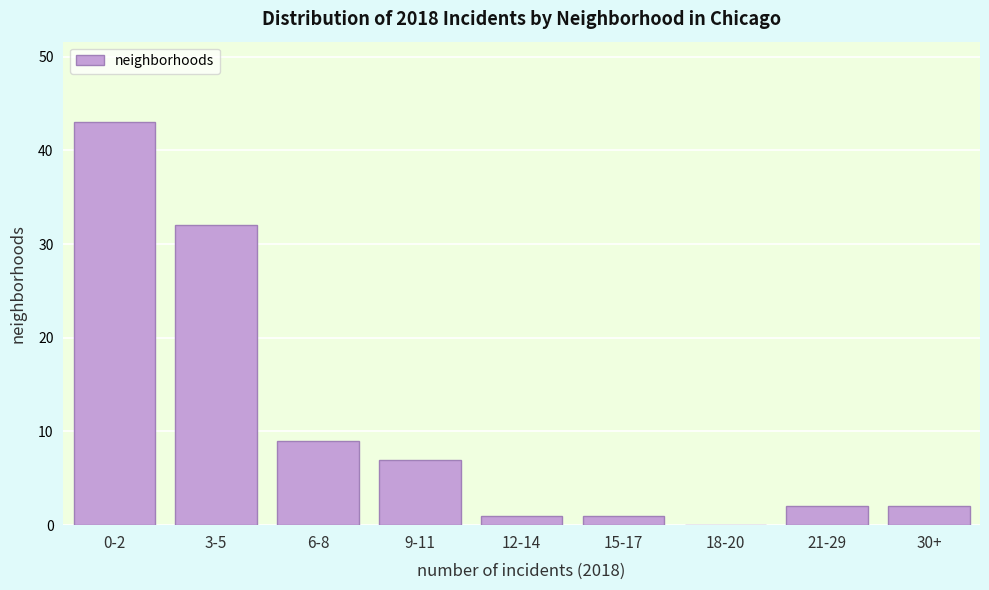

Reading left to right, transcribe all the data shown in this chart.

0-2=43	3-5=32	6-8=9	9-11=7	12-14=1	15-17=1	18-20=0	21-29=2	30+=2